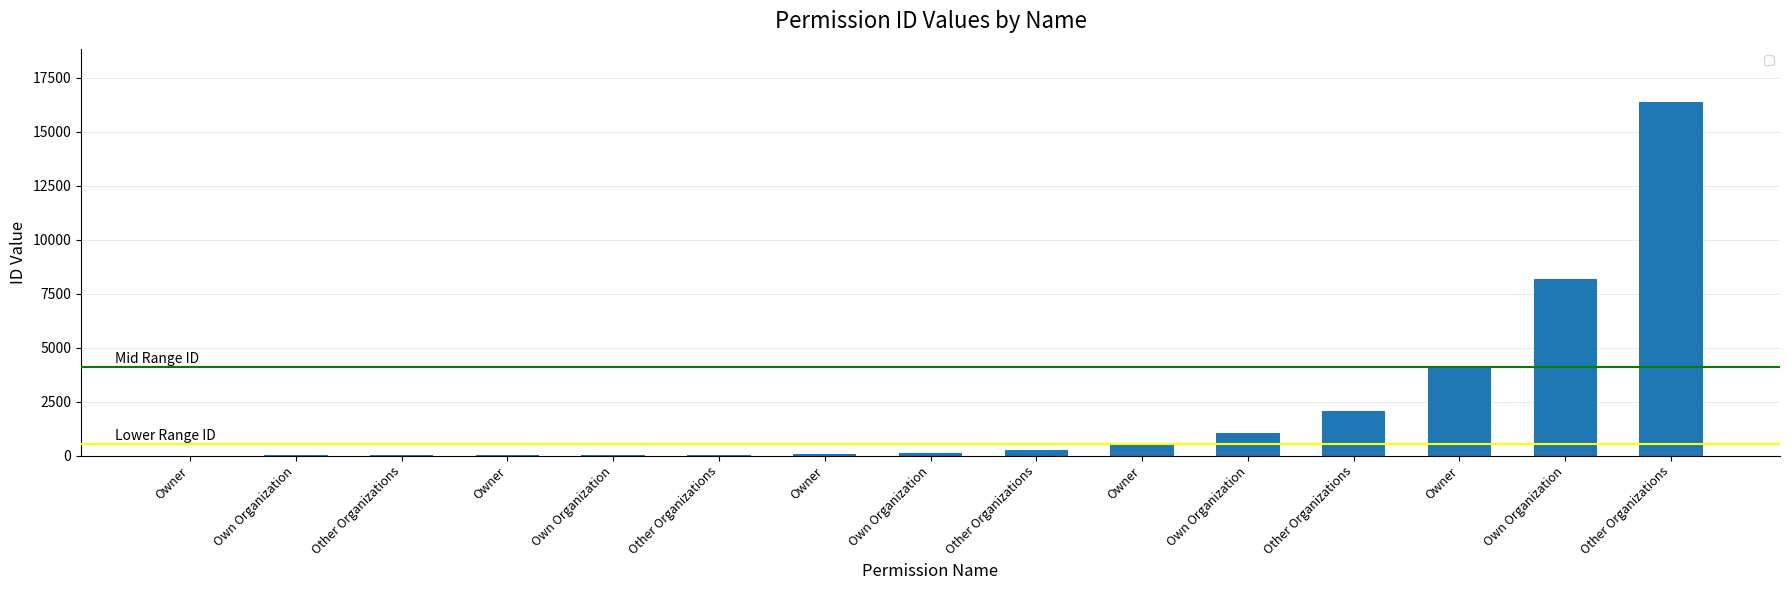

The value at Owner is 64. True or false?

True